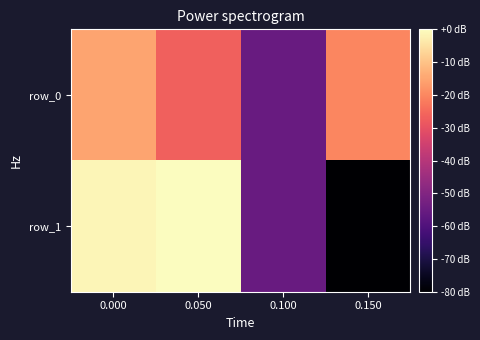

What is the difference between the highest and lowest values at 0.050?

26.7